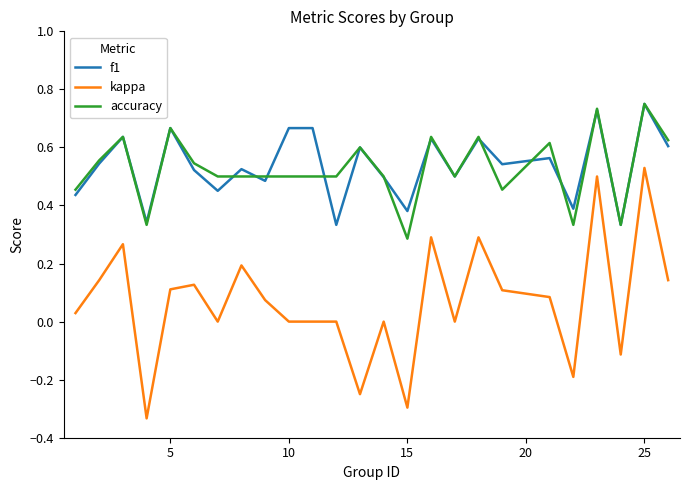

Count the accuracy values in the range 0 to 1.

25